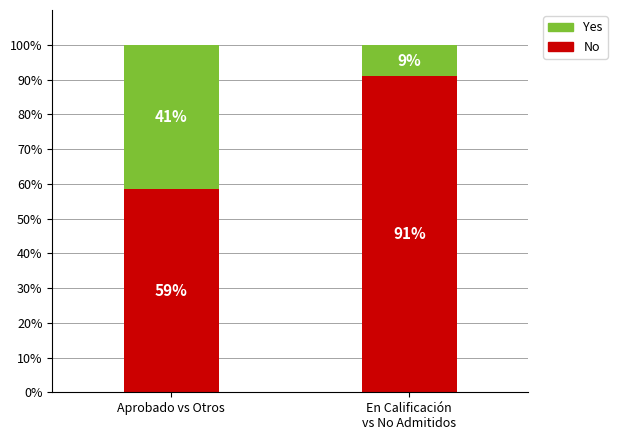

True or false: Yes has a value of 9.1 at En Calificación
vs No Admitidos.

True